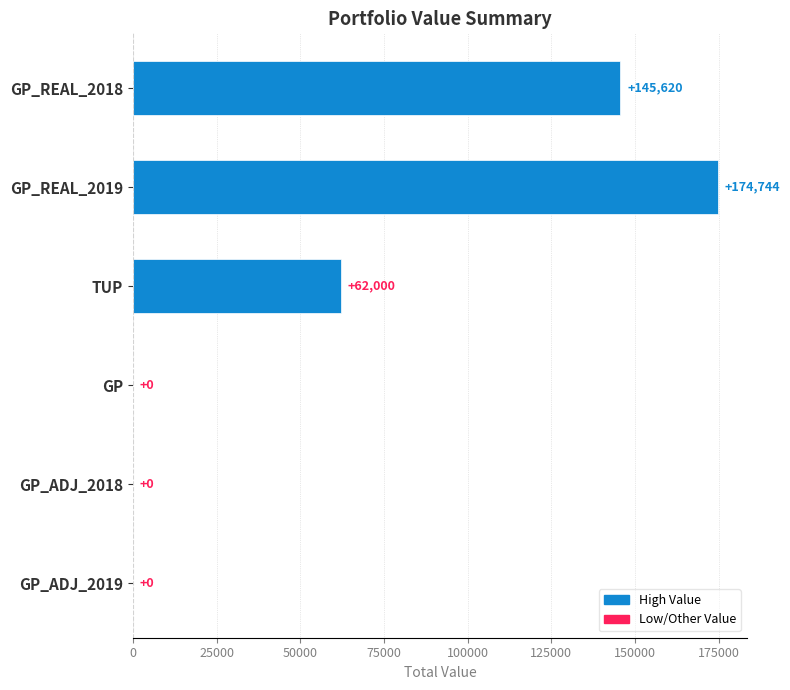

The chart shows a value of 145620 at GP_REAL_2018. True or false?

True